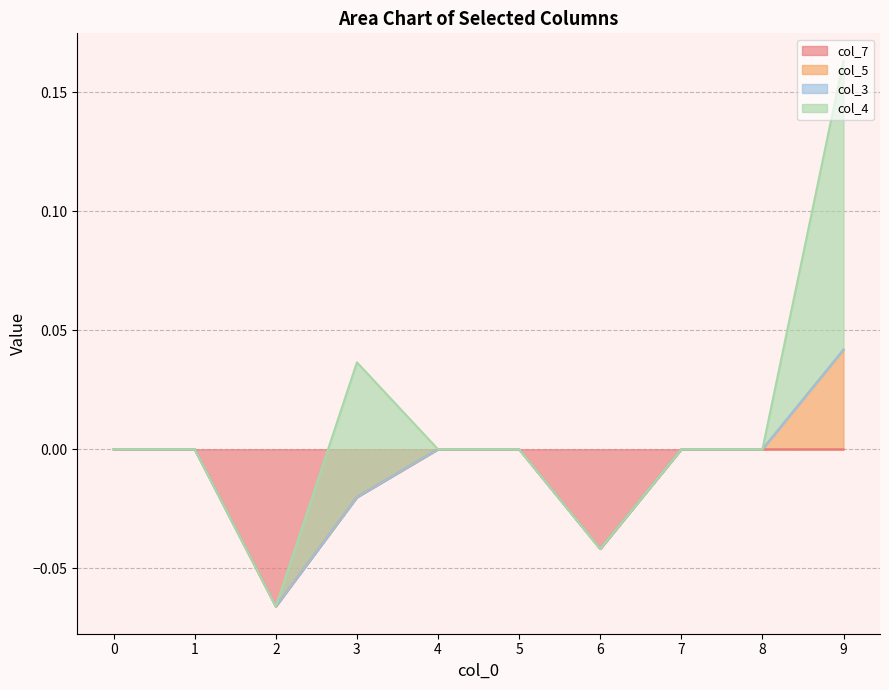

Is it true that col_7 equals 0.0 at 8?

True